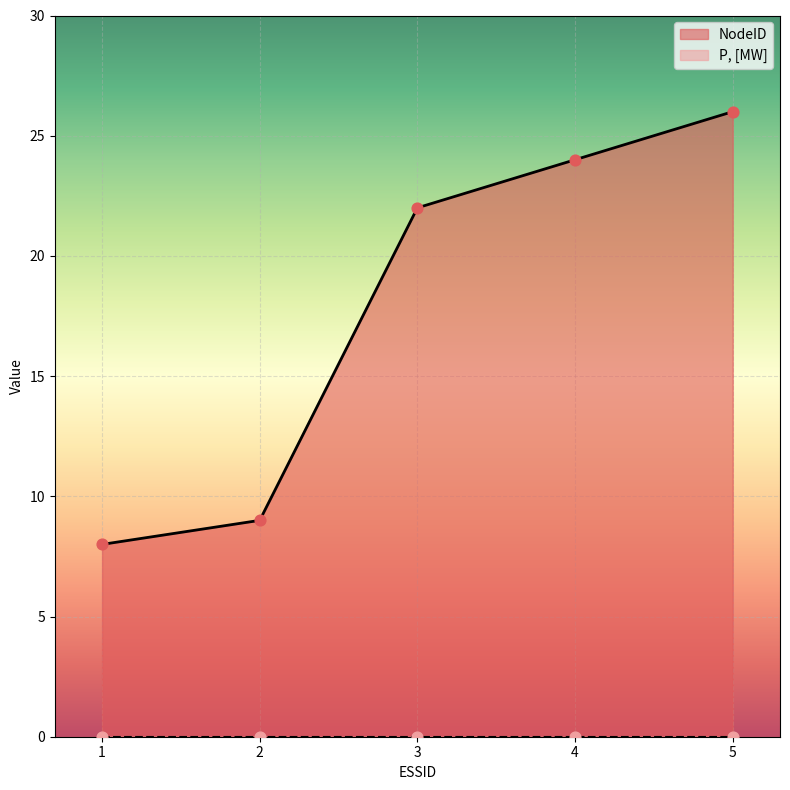

What is the change in value from 3 to 5?

+4